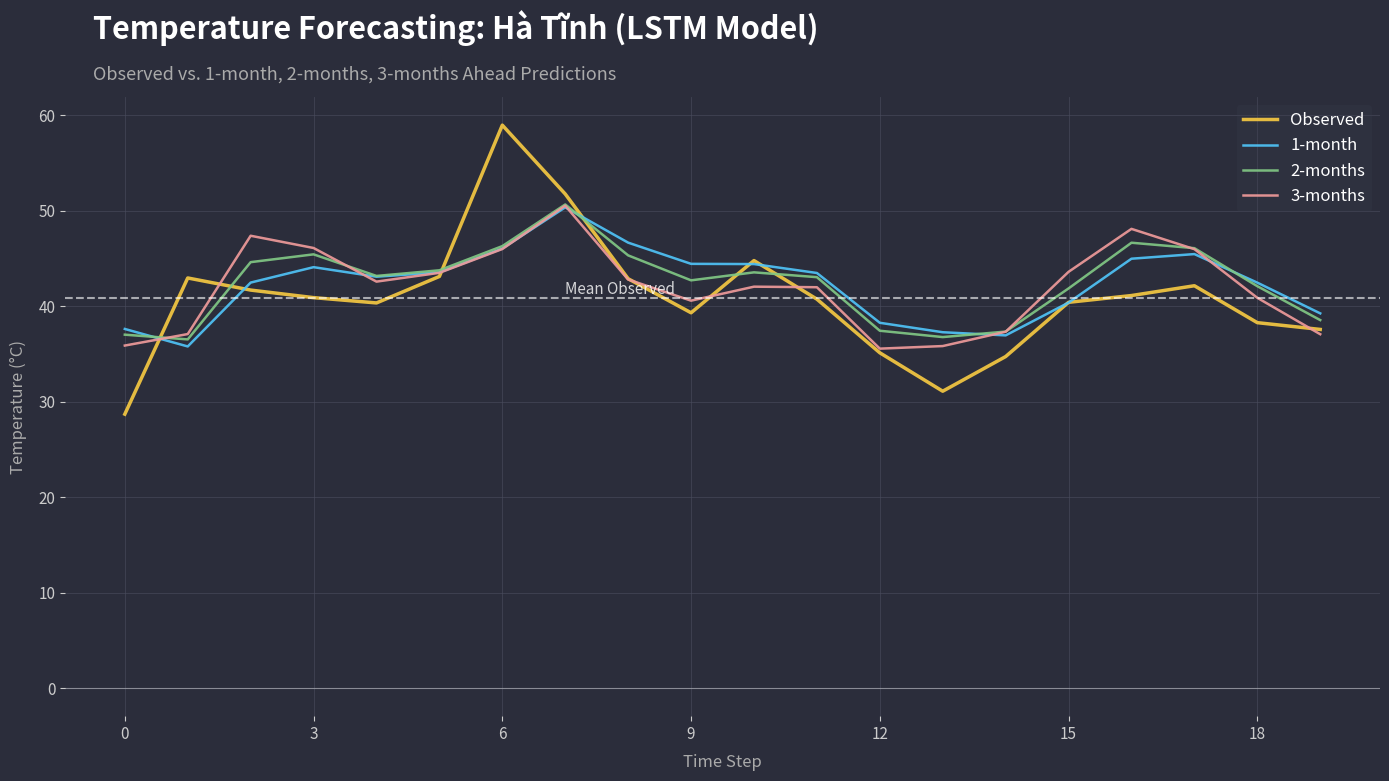

What is the smallest value displayed?

28.7